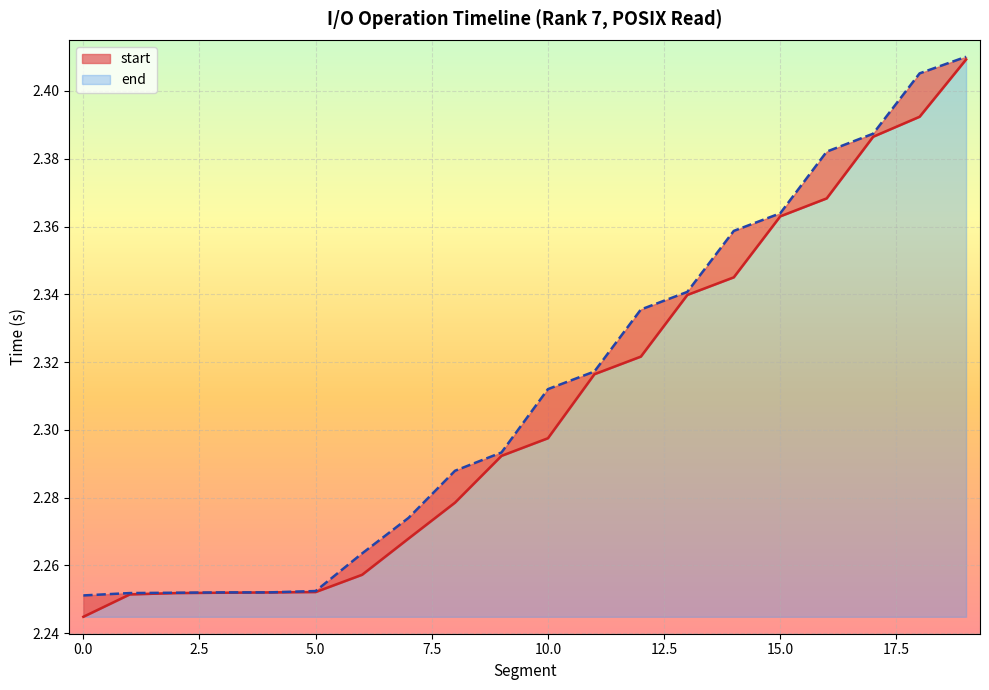

What is the total value across all series at 8?

4.6